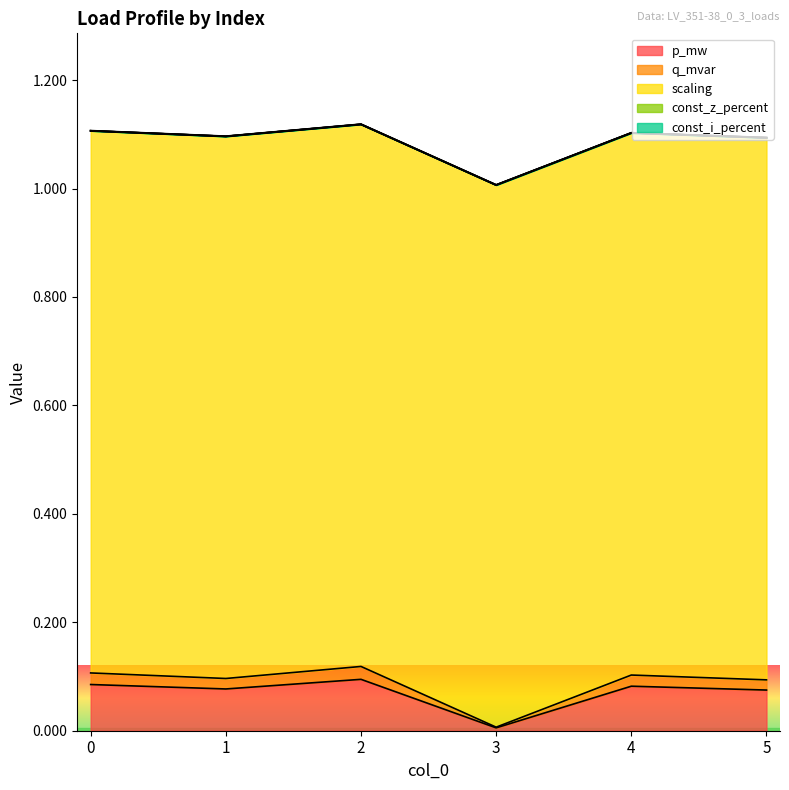

Which series has the widest spread of values?

p_mw